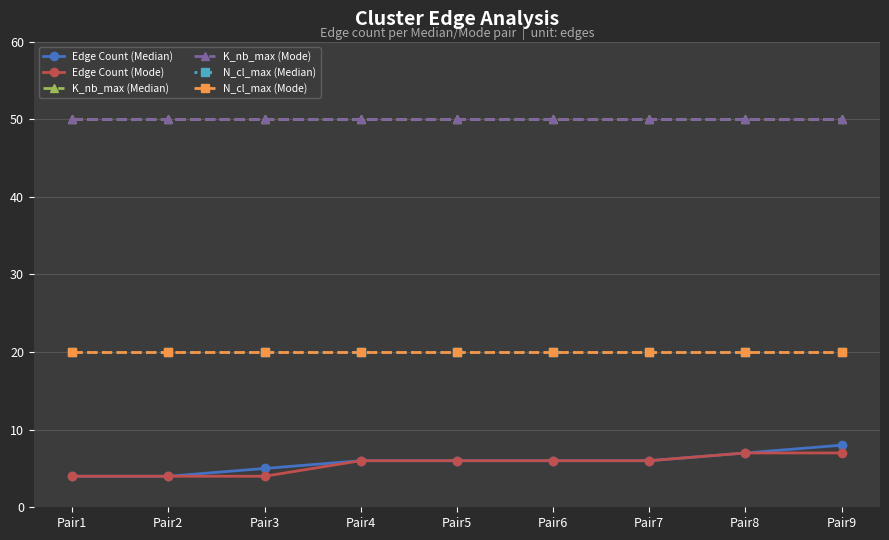

Which series has the largest range (max minus min)?

Edge Count (Median)